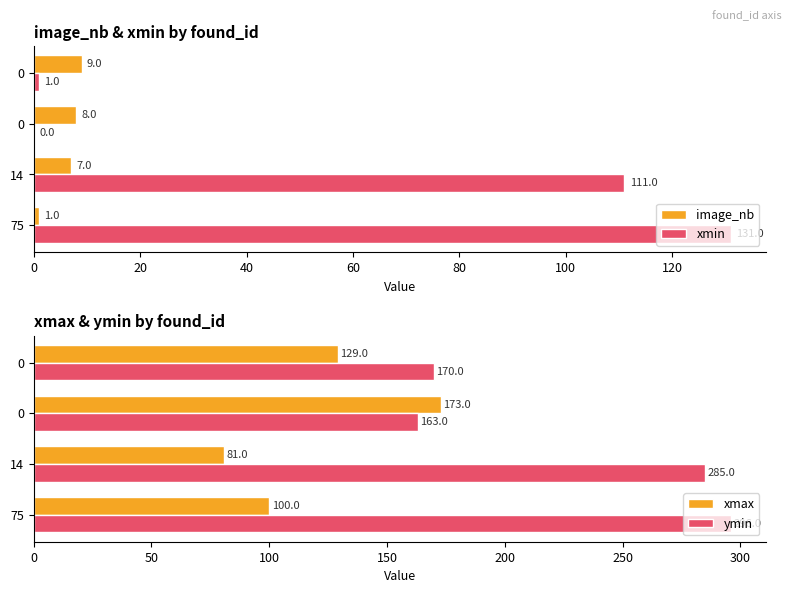

Which series has the largest total across all categories?

ymin